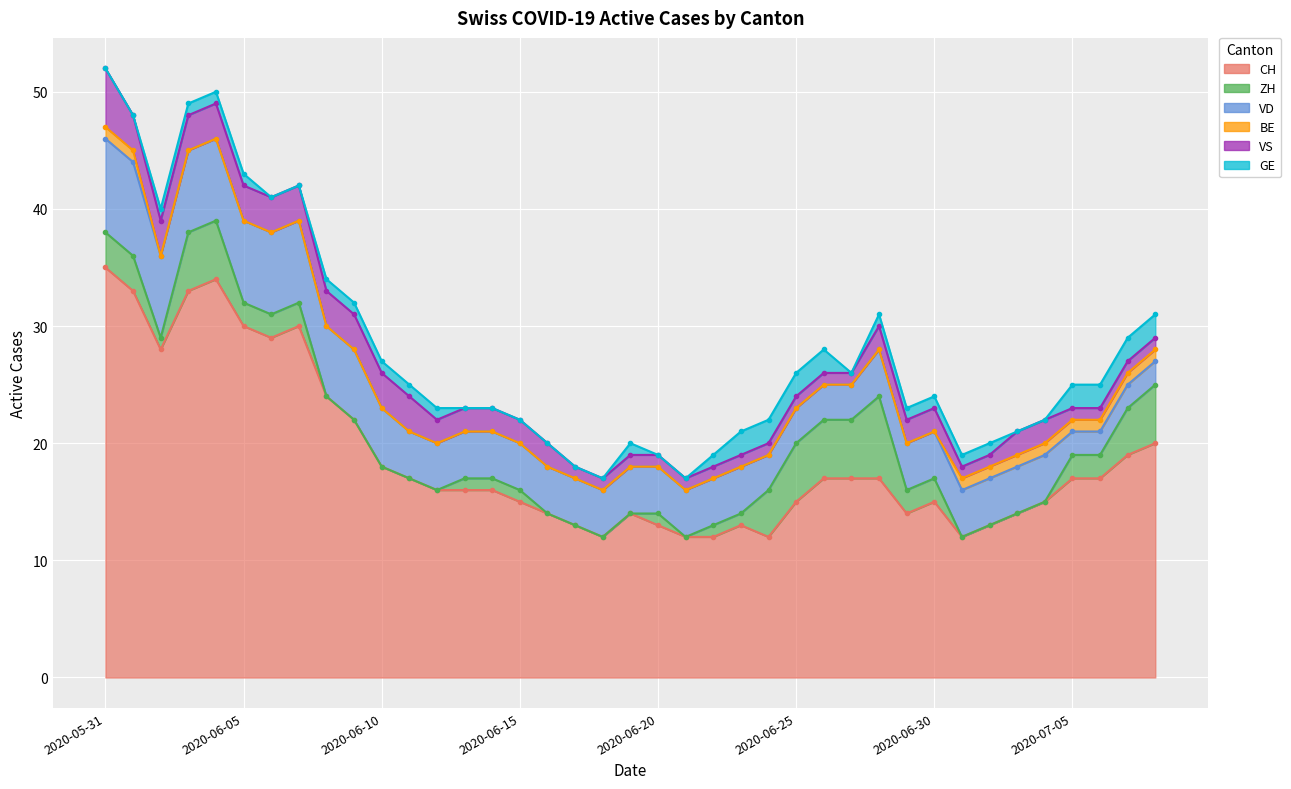

True or false: GE and CH cross at least once.

False